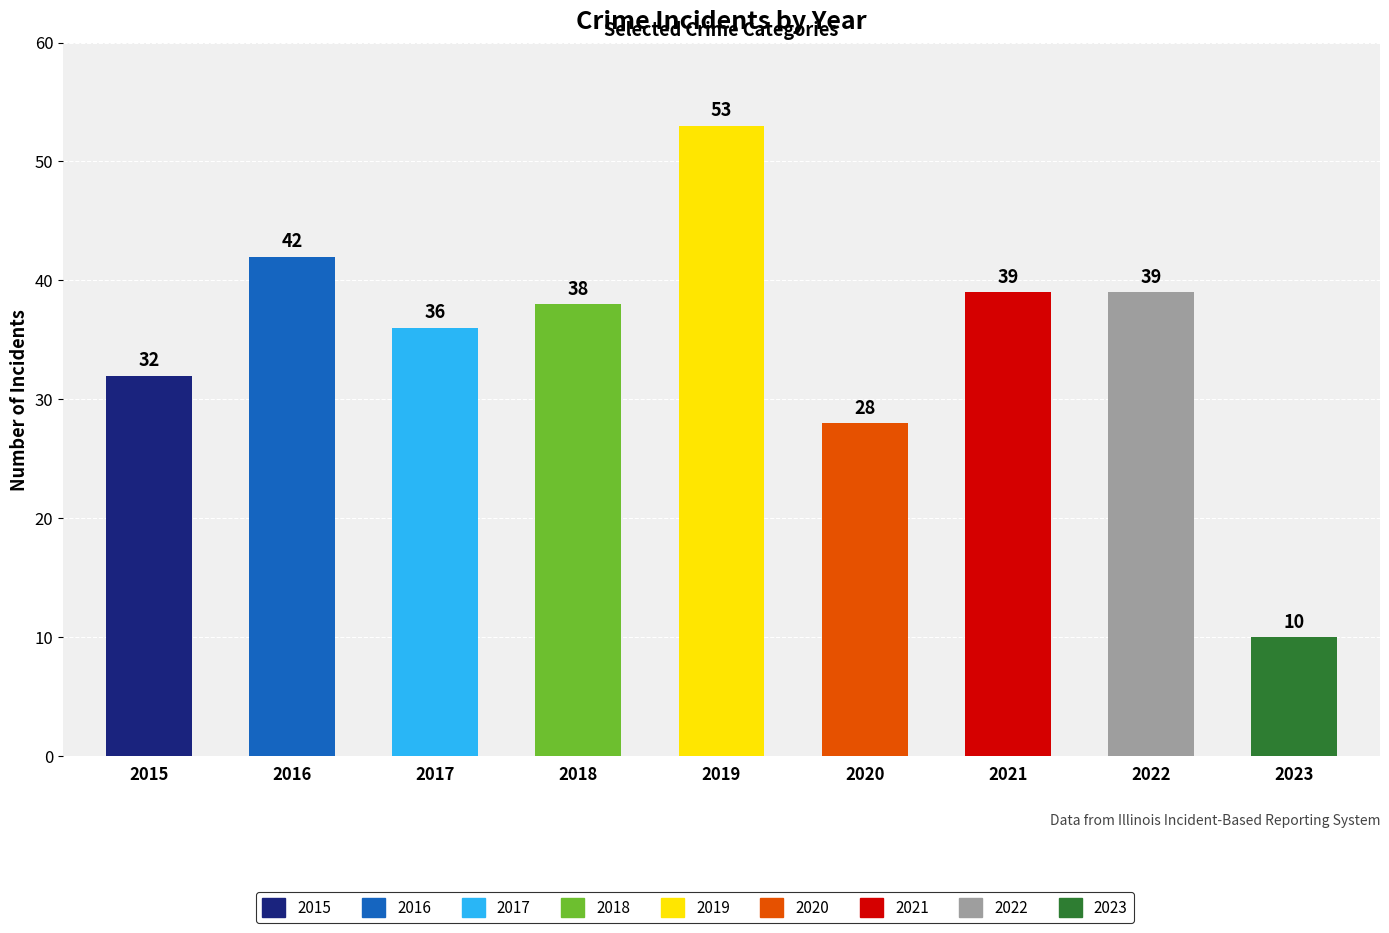

Reading left to right, what are all the values shown in this chart?

2015=32	2016=42	2017=36	2018=38	2019=53	2020=28	2021=39	2022=39	2023=10